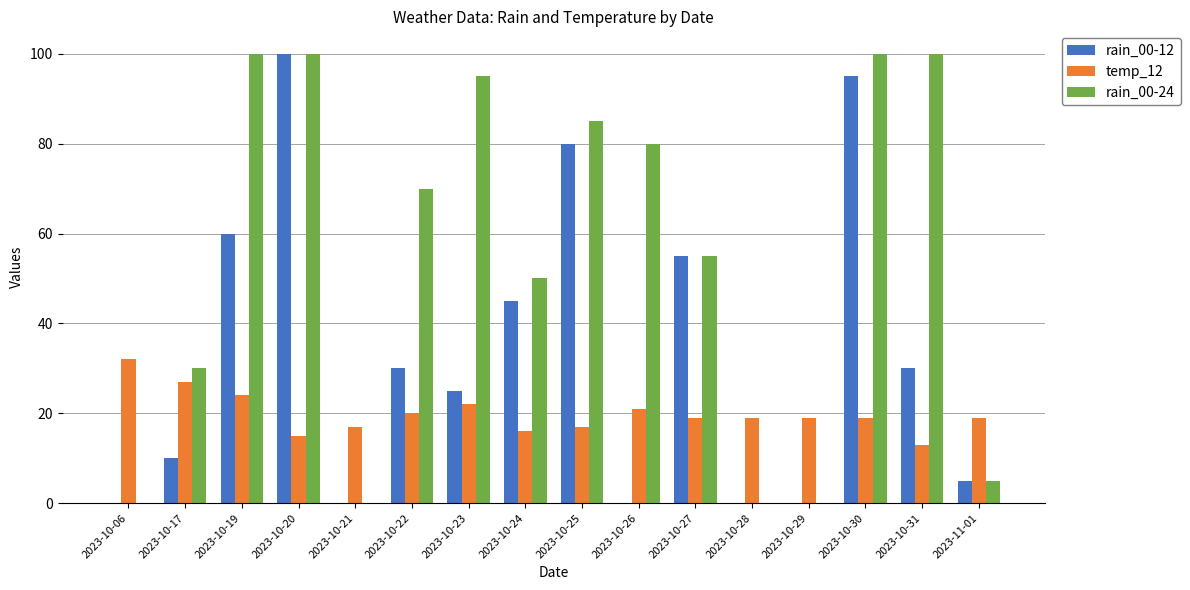

What is the total value across all series at 2023-10-17?

67